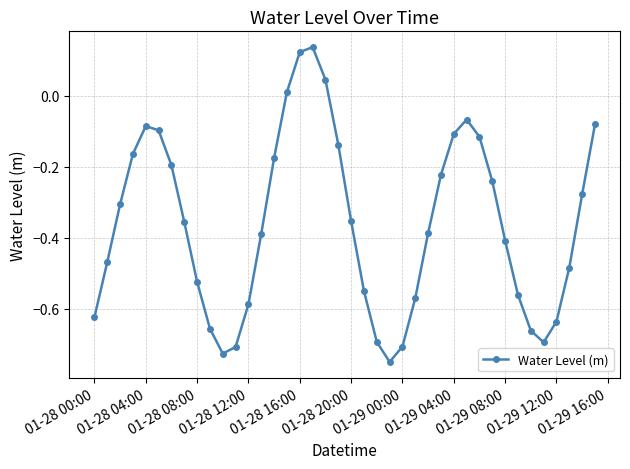

How many points are lower than both their immediate neighbors (excluding endpoints)?

3